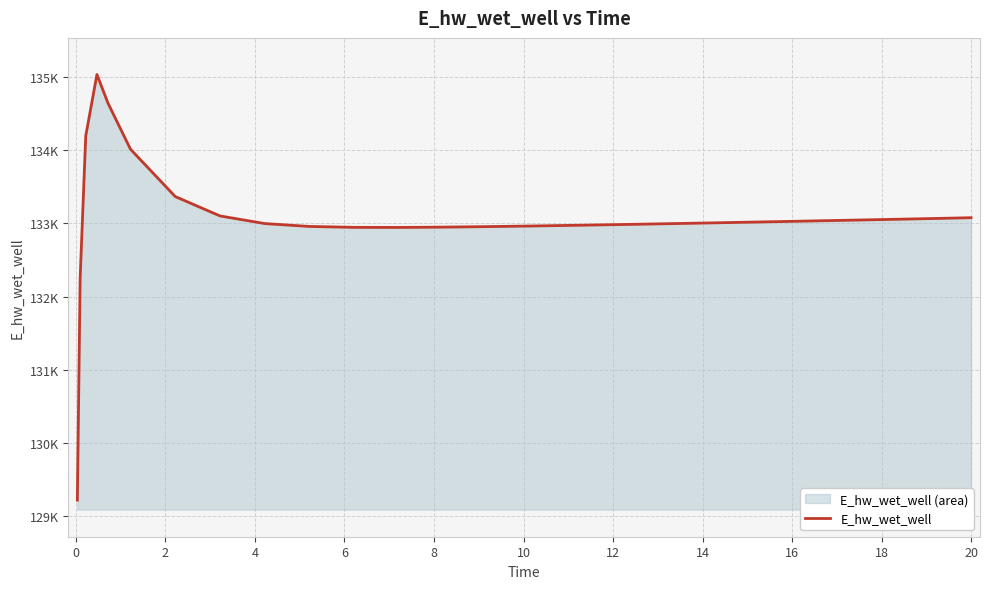

Read the value at 14.

132965.0